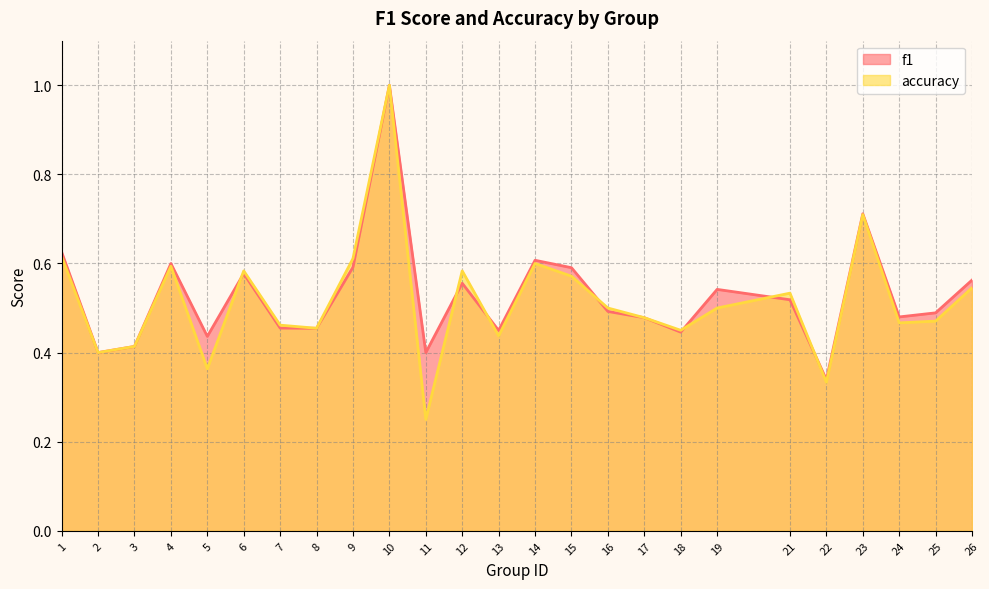

The value of f1 at 4 is 0.6. True or false?

True